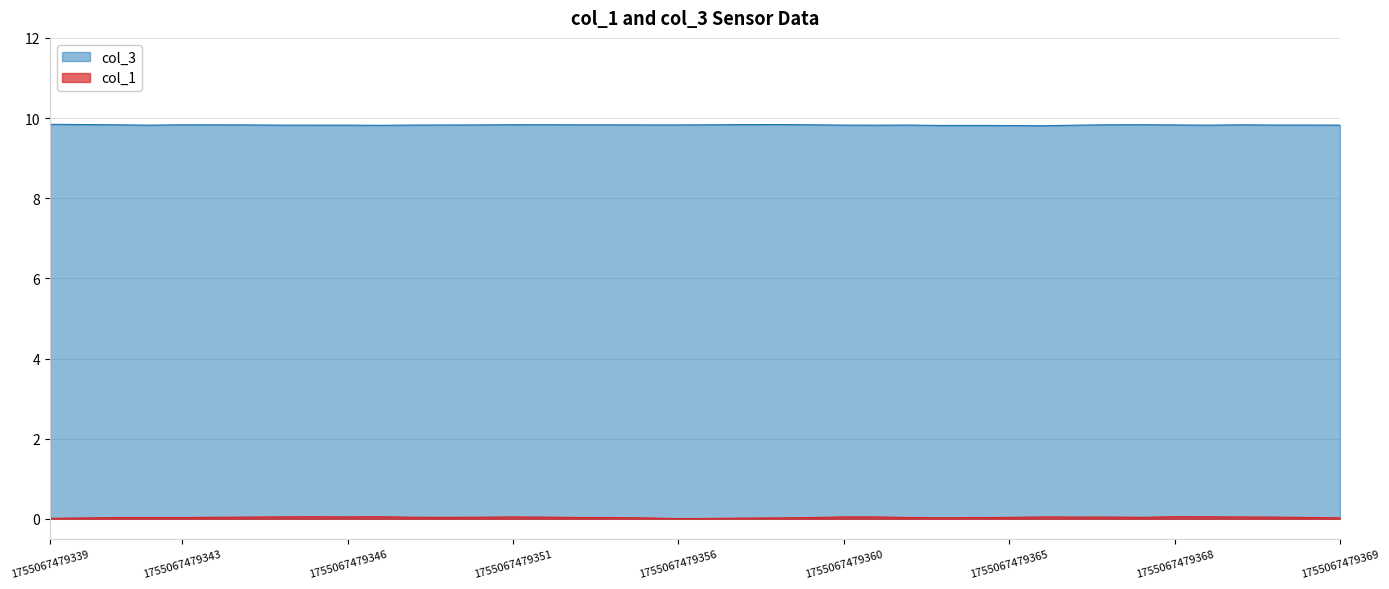

Which series has the largest range (max minus min)?

col_1